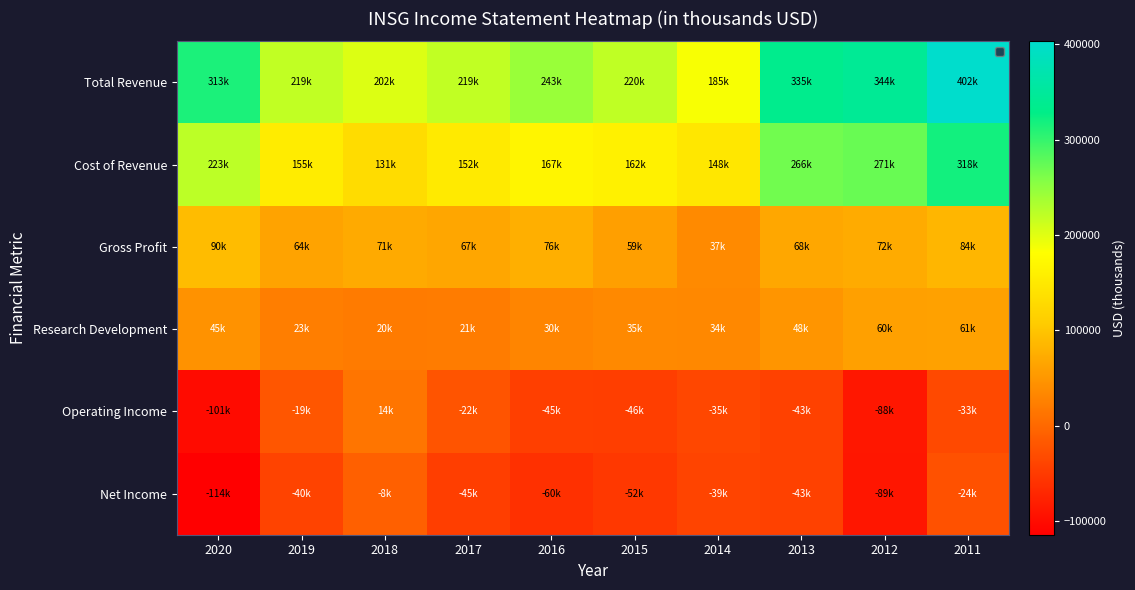

What is the total value across all series at 2013?

631800